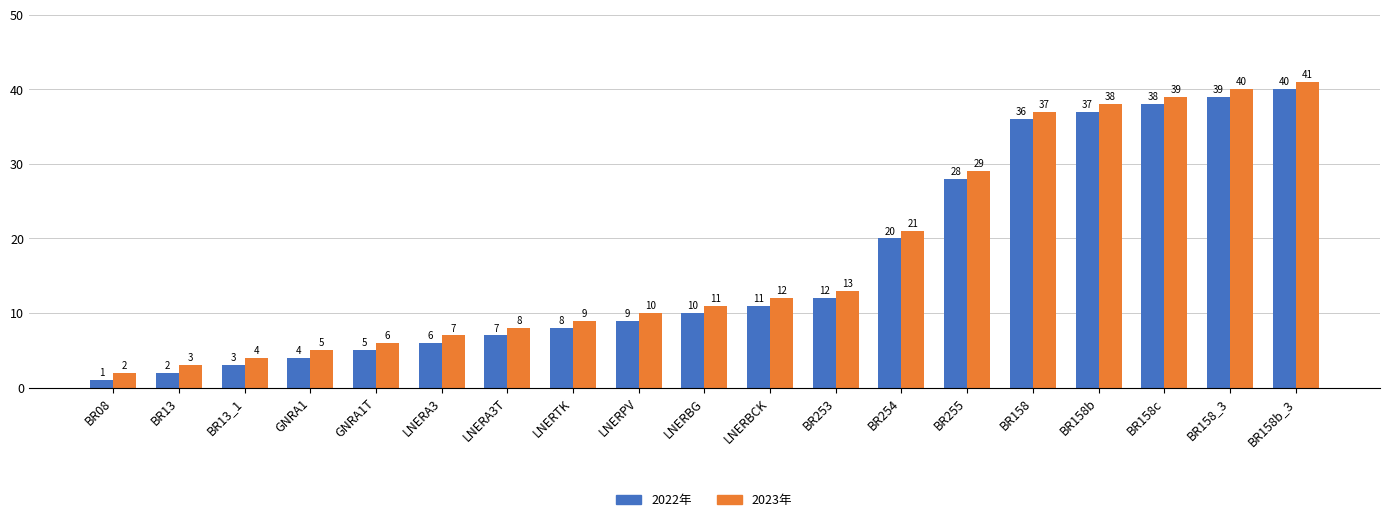

What are all the series names shown in the legend?

2022年, 2023年